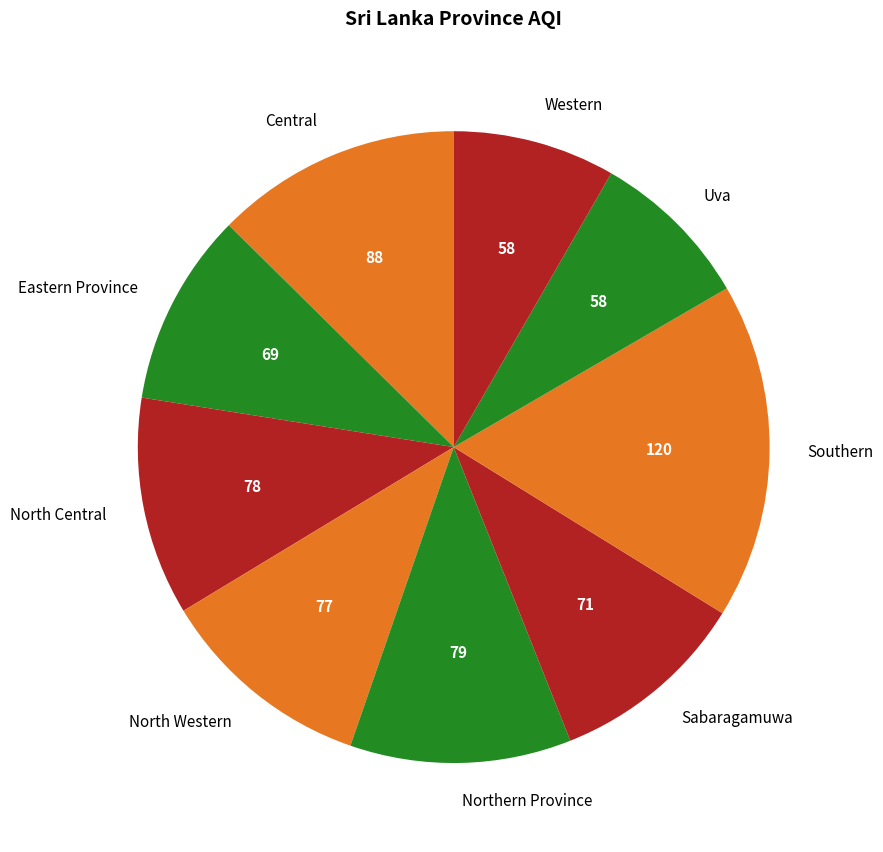

True or false: Central accounts for 13% of the total.

True